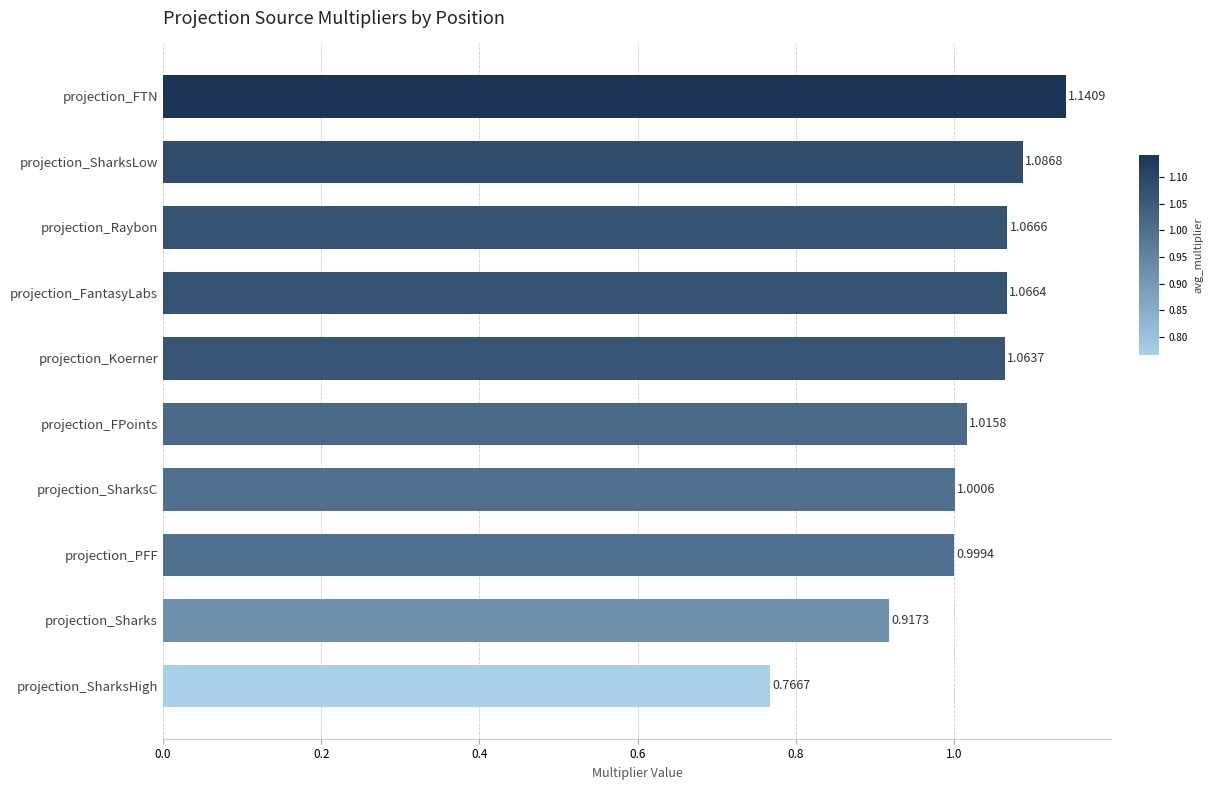

Which label corresponds to the smallest value in the chart?

projection_SharksHigh